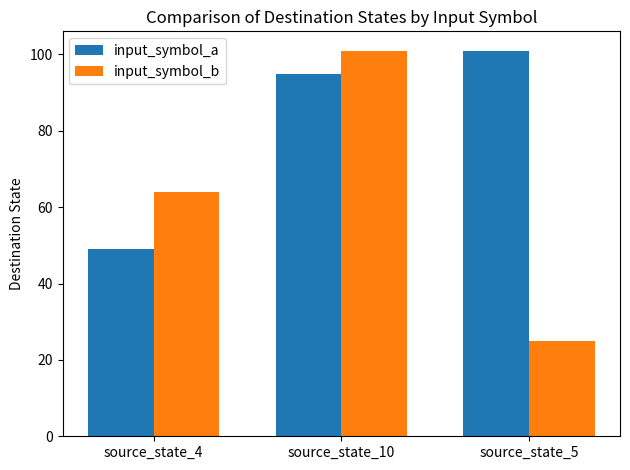

Does the chart contain any negative values?

No